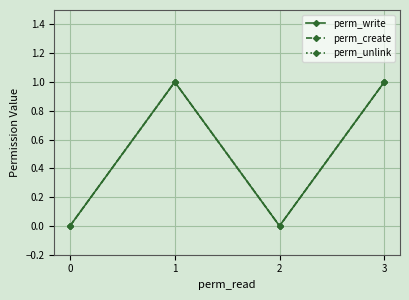

Reading left to right, list all the values displayed in this chart.

perm_write: 0	1	0	1
perm_create: 0	1	0	1
perm_unlink: 0	1	0	1